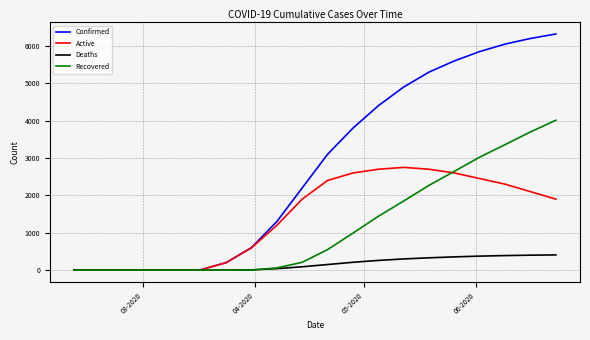

Which series has the largest total across all categories?

Confirmed